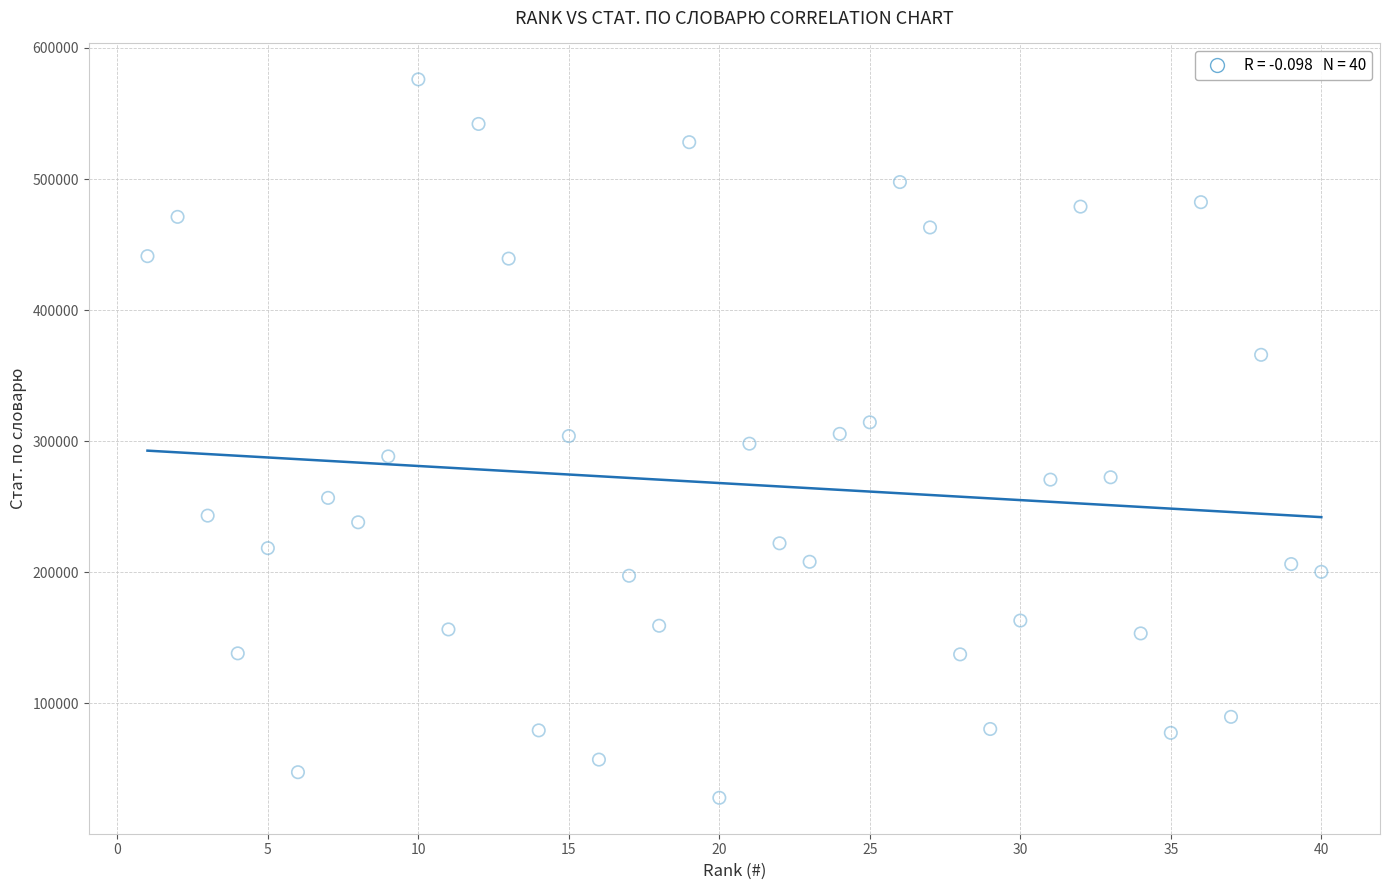

What is the range of X values (max minus min)?

39